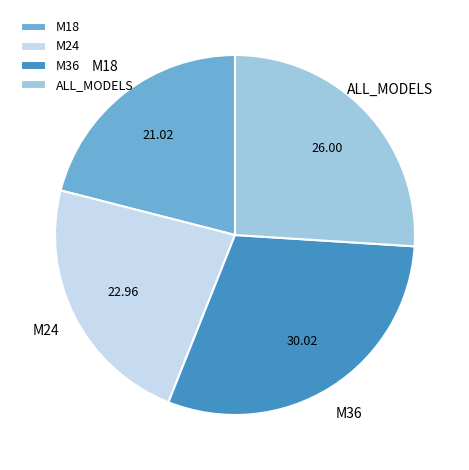

Between M18 and ALL_MODELS, which is larger?

ALL_MODELS